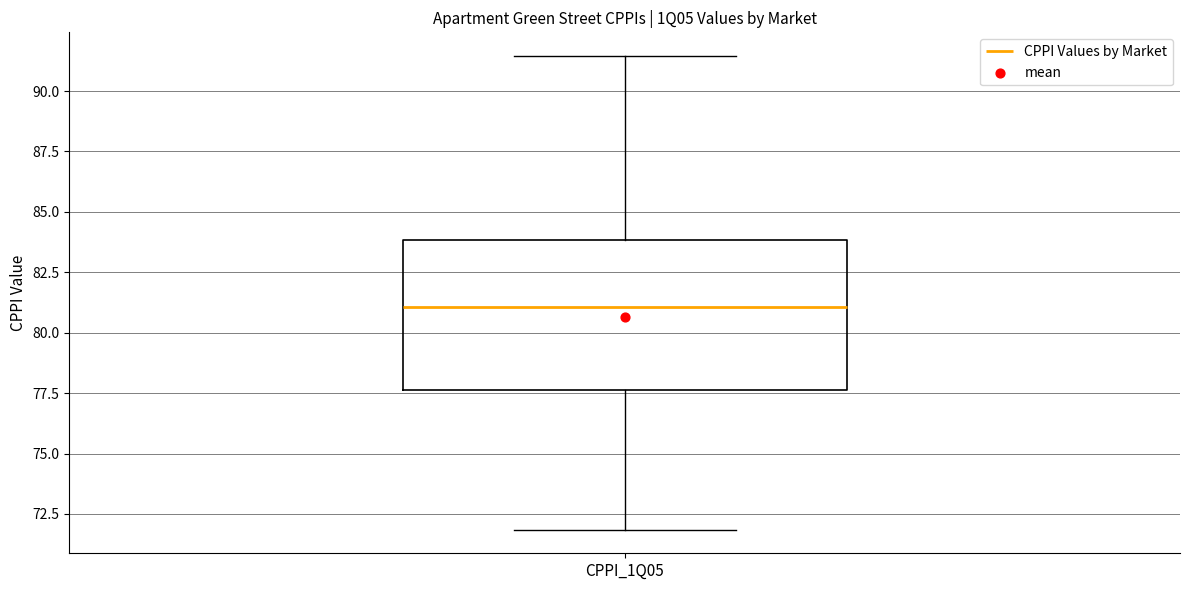

Where does the lower whisker of the box for CPPI_1Q05 end on the y-axis? The values are not printed on the chart, so give them approximately, as read against the axis.

72.0